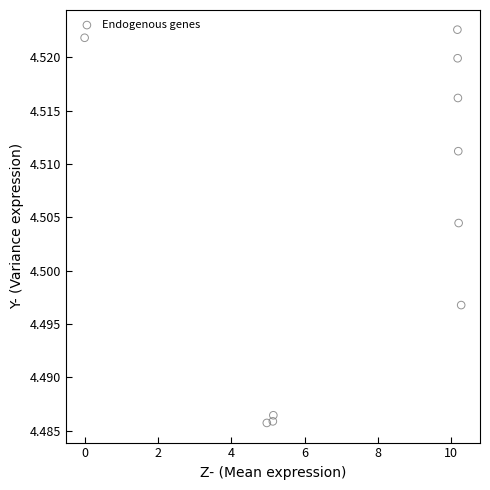

What is the average X value?

7.6